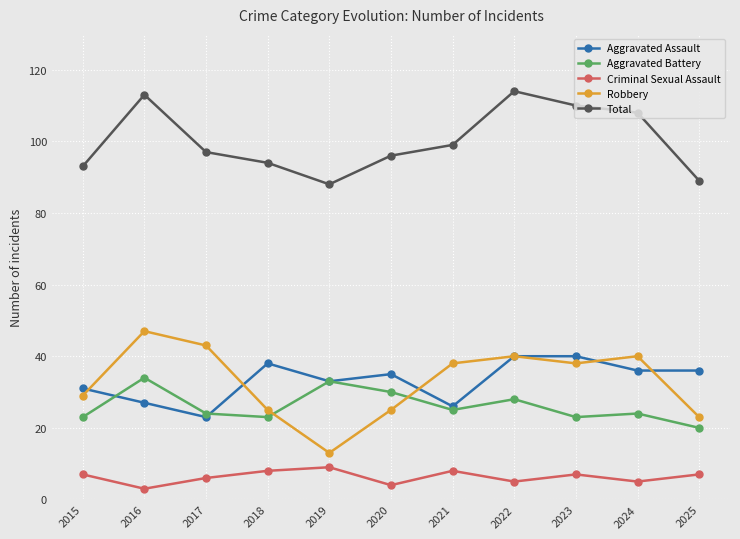

What is the value of the Aggravated Battery point at the 10th from the left?

24